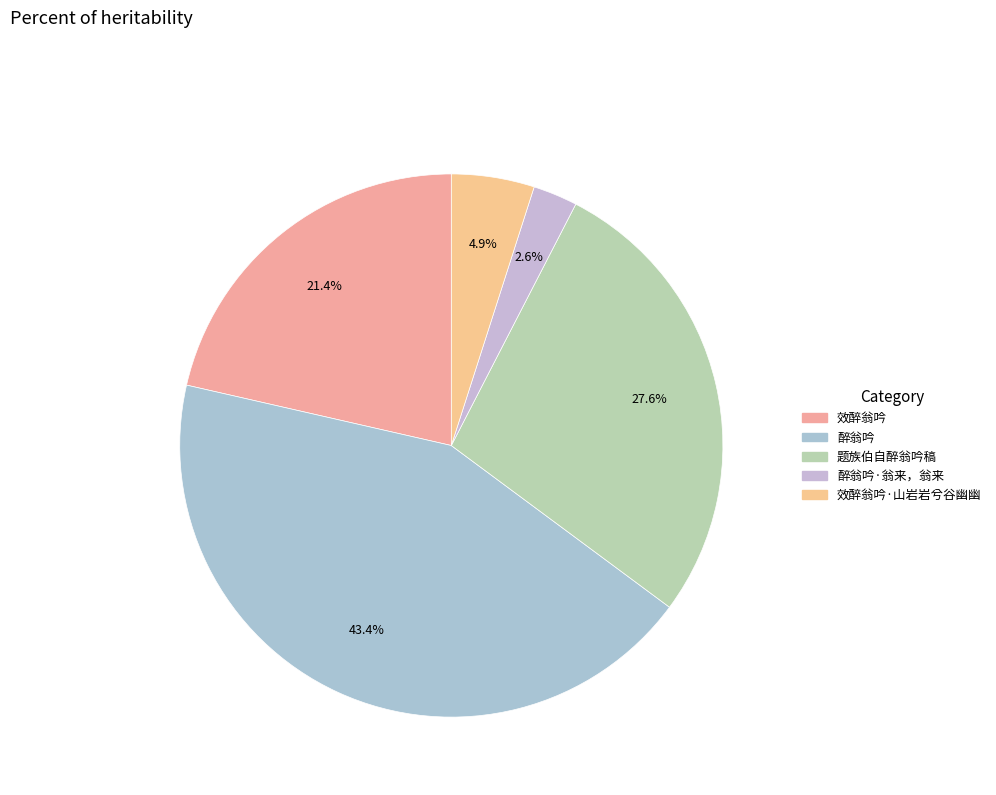

How many segments does this pie chart have?

5